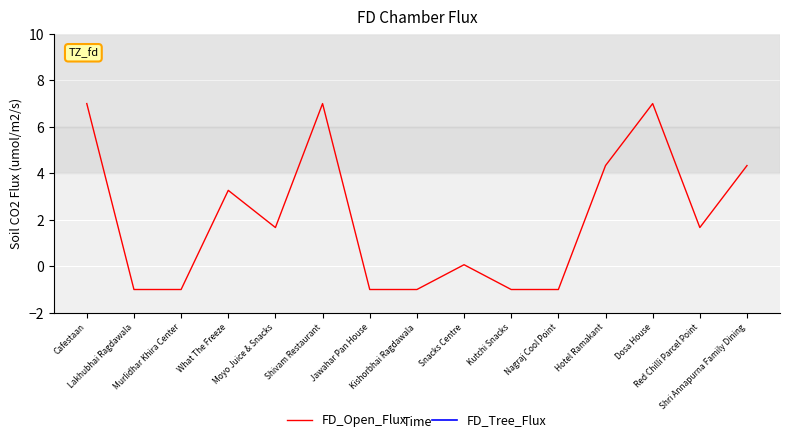

Rank the categories by FD_Tree_Flux value from highest to lowest.

Cafestaan, Lakhubhai Ragdawala, Murlidhar Khira Center, What The Freeze, Moyo Juice & Snacks, Shivam Restaurant, Jawahar Pan House, Kishorbhai Ragdawala, Snacks Centre, Kutchi Snacks, Nagraj Cool Point, Hotel Ramakant, Dosa House, Red Chilli Parcel Point, Shri Annapurna Family Dining